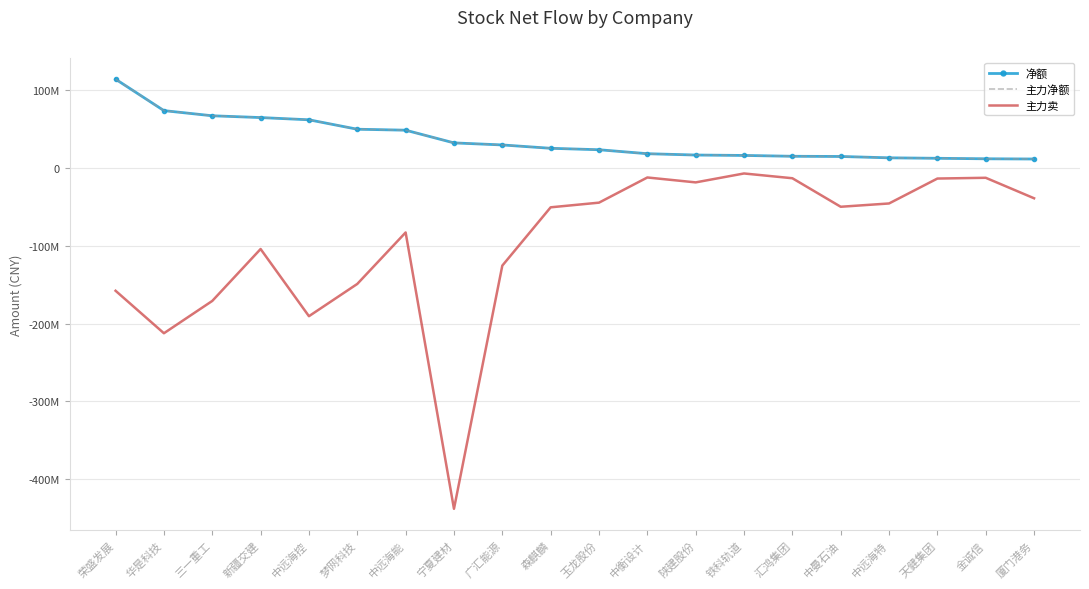

What is the total value across all series at 中曼石油?

-20670129